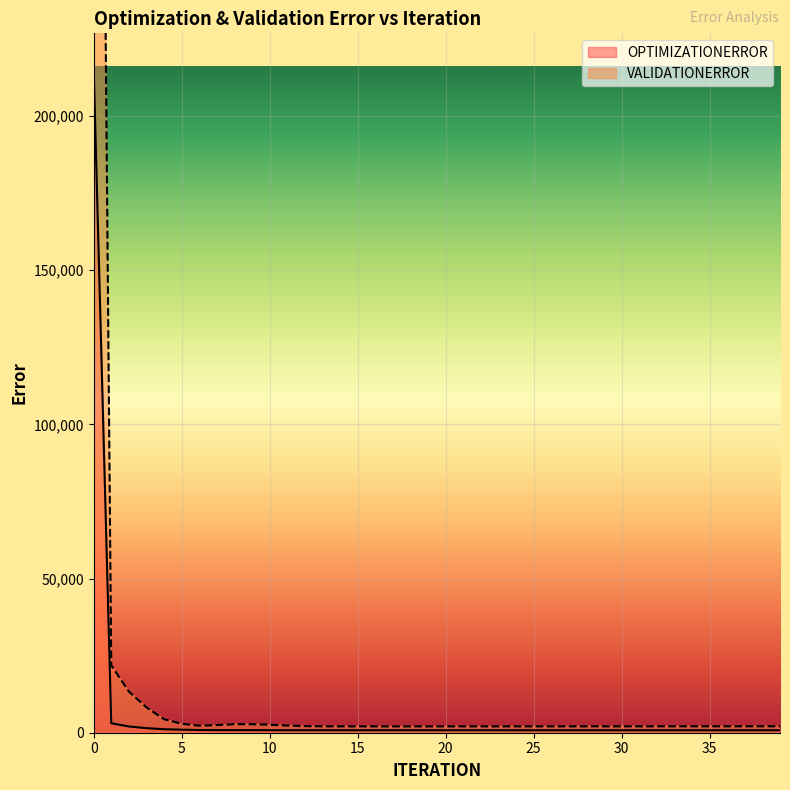

List the series in order of their peak value, lowest first.

OPTIMIZATIONERROR, VALIDATIONERROR